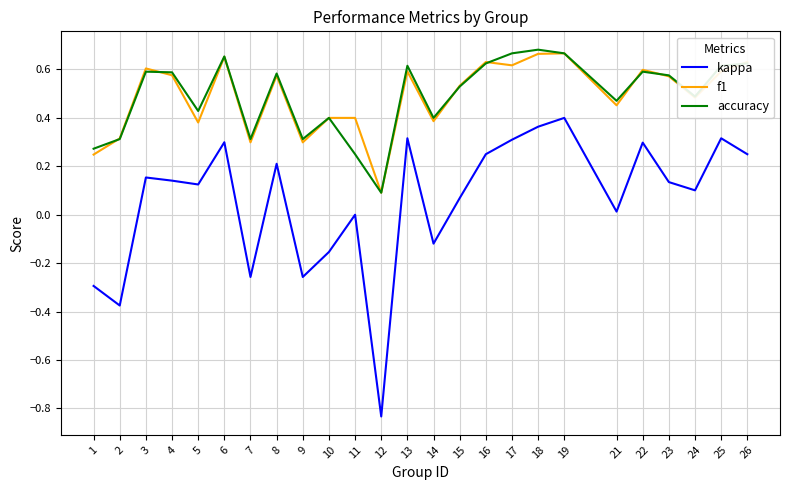

True or false: f1 has more than 1 points higher than both neighbors.

True